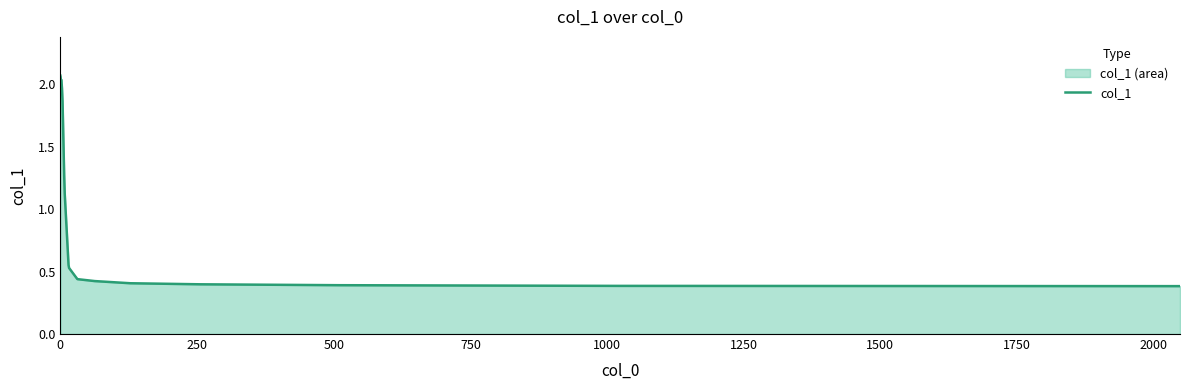

What is the difference between the maximum and minimum values?

1.7